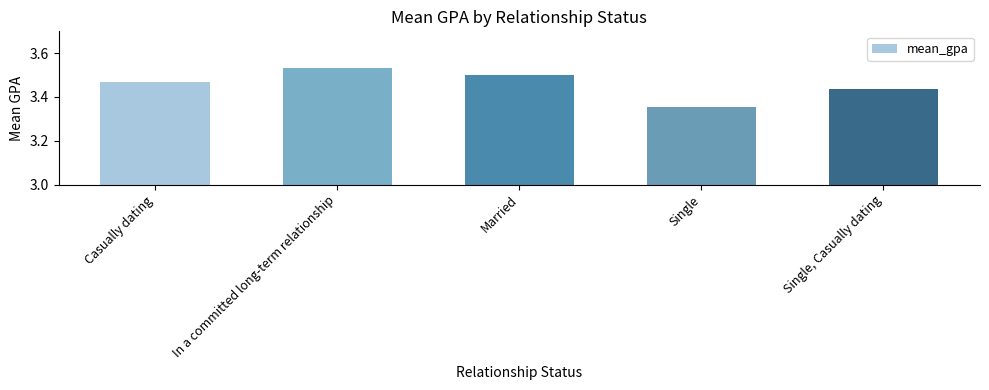

Does the chart contain stacked bars?

No